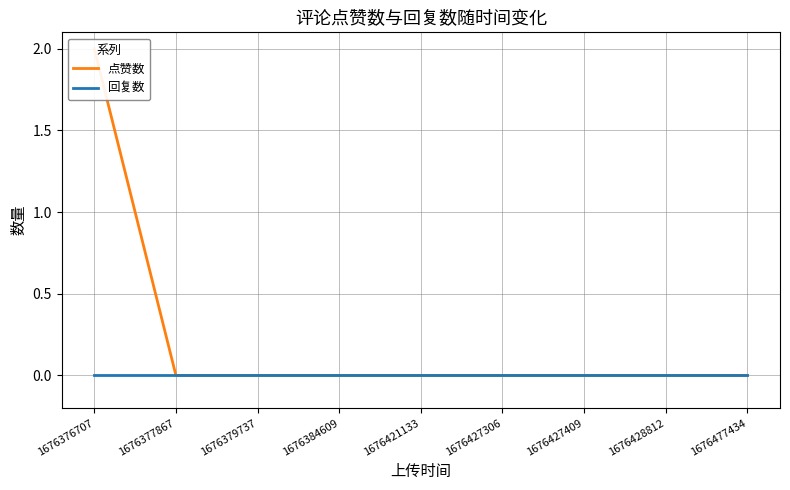

Between 1676427409 and 1676421133, which is larger?

1676427409